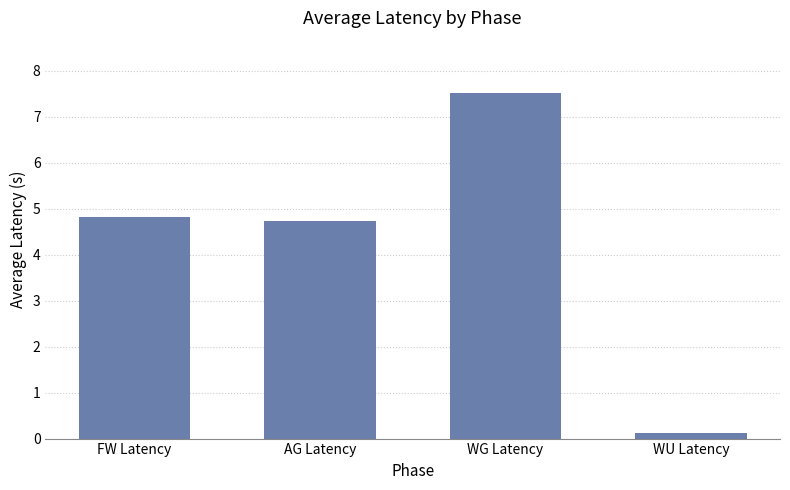

Rank the categories by value from highest to lowest.

WG Latency, FW Latency, AG Latency, WU Latency